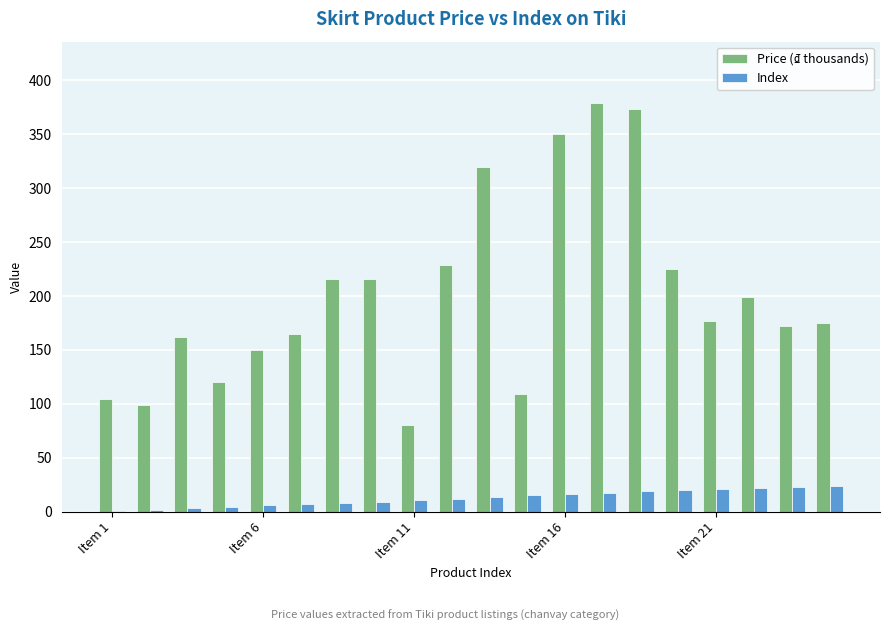

What is the maximum value shown in the chart?

379